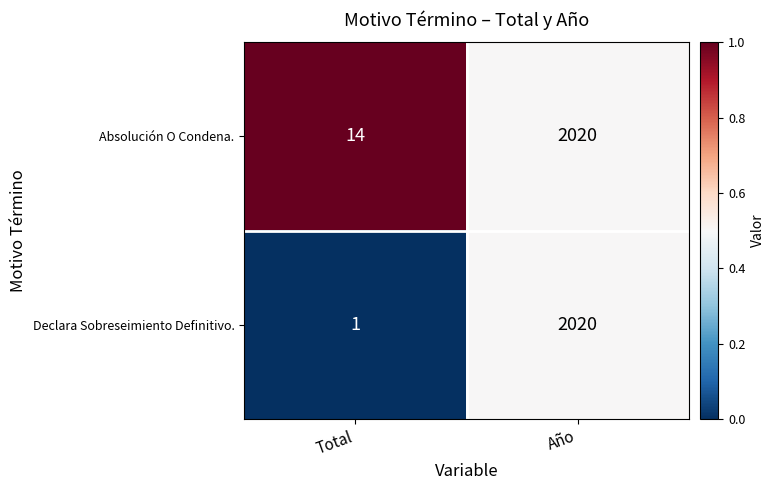

What is the highest value of the Absolución O Condena. series?

2020